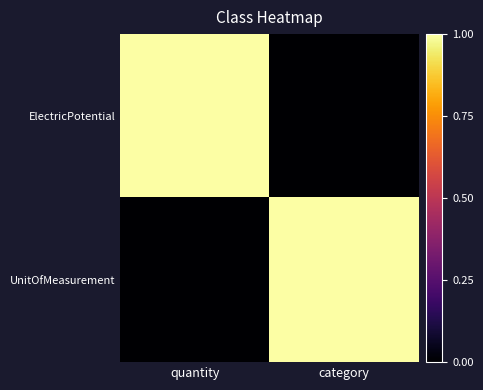

Reading left to right, what are all the values shown in this chart?

ElectricPotential: quantity=1	category=0
UnitOfMeasurement: quantity=0	category=1